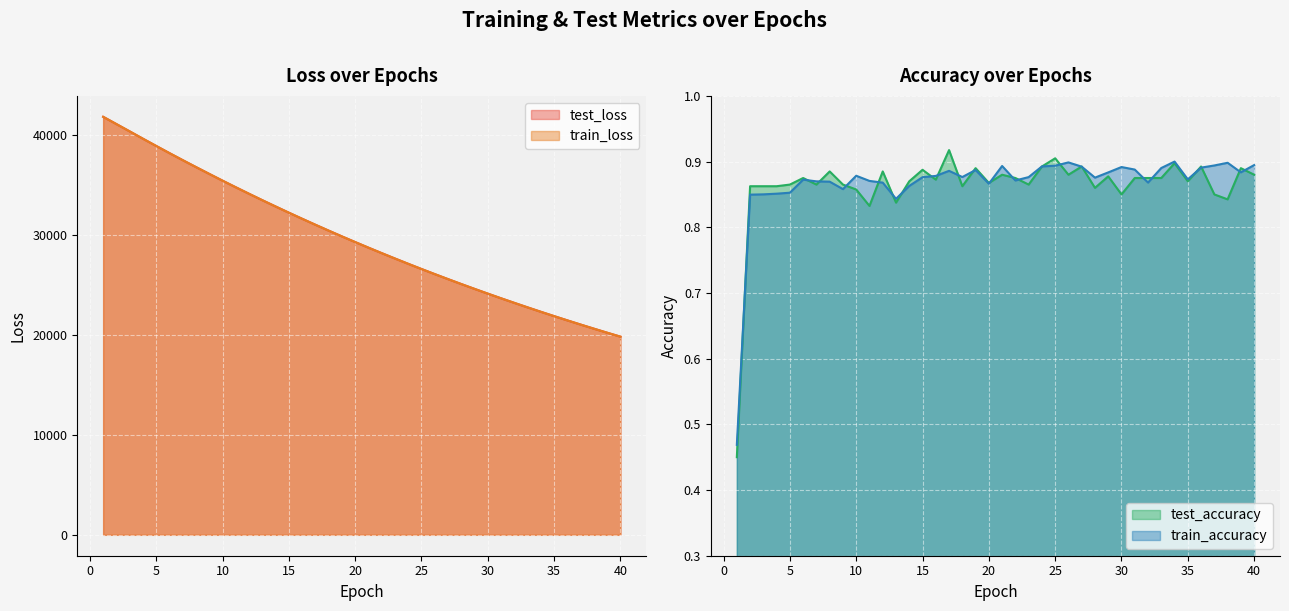

Is it true that test_loss equals 19811.1 at 40?

True